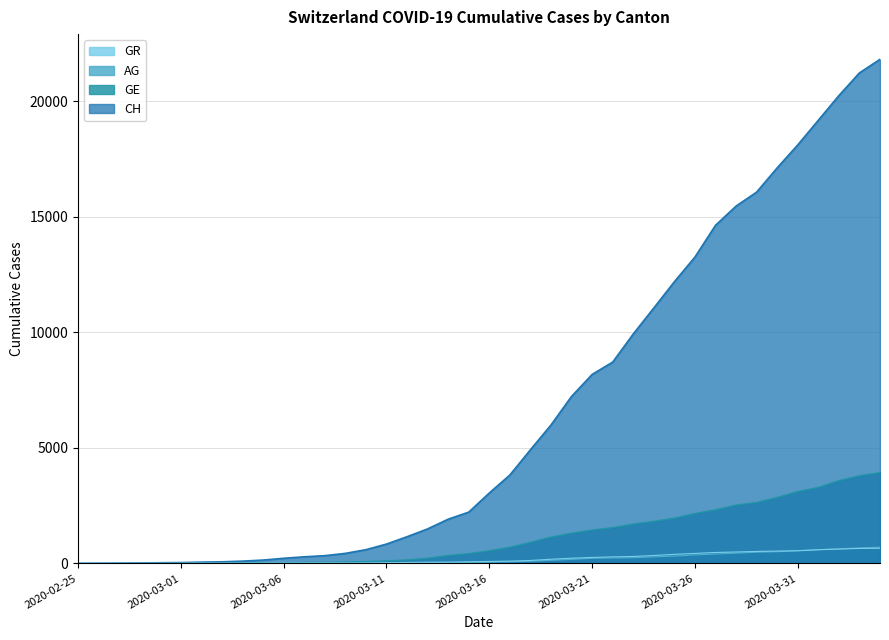

Reading left to right, extract all data points from this chart.

CH: 2020-02-25=0	2020-02-26=5	2020-02-27=9	2020-02-28=19	2020-02-29=31	2020-03-01=38	2020-03-02=56	2020-03-03=70	2020-03-04=100	2020-03-05=146	2020-03-06=223	2020-03-07=287	2020-03-08=336	2020-03-09=435	2020-03-10=595	2020-03-11=838	2020-03-12=1156	2020-03-13=1494	2020-03-14=1914	2020-03-15=2220	2020-03-16=3048	2020-03-17=3826	2020-03-18=4918	2020-03-19=5990	2020-03-20=7226	2020-03-21=8176	2020-03-22=8710	2020-03-23=9926	2020-03-24=11051	2020-03-25=12187	2020-03-26=13254	2020-03-27=14628	2020-03-28=15458	2020-03-29=16064	2020-03-30=17114	2020-03-31=18106	2020-04-01=19172	2020-04-02=20239	2020-04-03=21221	2020-04-04=21808
GE: 2020-02-25=0	2020-02-26=1	2020-02-27=1	2020-02-28=4	2020-02-29=8	2020-03-01=9	2020-03-02=10	2020-03-03=13	2020-03-04=15	2020-03-05=20	2020-03-06=29	2020-03-07=42	2020-03-08=44	2020-03-09=59	2020-03-10=79	2020-03-11=112	2020-03-12=153	2020-03-13=224	2020-03-14=343	2020-03-15=425	2020-03-16=549	2020-03-17=701	2020-03-18=911	2020-03-19=1139	2020-03-20=1307	2020-03-21=1445	2020-03-22=1549	2020-03-23=1703	2020-03-24=1820	2020-03-25=1959	2020-03-26=2160	2020-03-27=2321	2020-03-28=2527	2020-03-29=2638	2020-03-30=2855	2020-03-31=3109	2020-04-01=3289	2020-04-02=3582	2020-04-03=3793	2020-04-04=3928
AG: 2020-02-25=0	2020-02-26=1	2020-02-27=1	2020-02-28=1	2020-02-29=3	2020-03-01=4	2020-03-02=7	2020-03-03=7	2020-03-04=10	2020-03-05=11	2020-03-06=12	2020-03-07=14	2020-03-08=14	2020-03-09=15	2020-03-10=18	2020-03-11=20	2020-03-12=27	2020-03-13=30	2020-03-14=33	2020-03-15=43	2020-03-16=56	2020-03-17=69	2020-03-18=96	2020-03-19=134	2020-03-20=175	2020-03-21=223	2020-03-22=235	2020-03-23=245	2020-03-24=283	2020-03-25=318	2020-03-26=367	2020-03-27=407	2020-03-28=444	2020-03-29=485	2020-03-30=506	2020-03-31=554	2020-04-01=596	2020-04-02=631	2020-04-03=673	2020-04-04=702
GR: 2020-02-25=0	2020-02-26=2	2020-02-27=2	2020-02-28=6	2020-02-29=6	2020-03-01=6	2020-03-02=9	2020-03-03=9	2020-03-04=12	2020-03-05=14	2020-03-06=16	2020-03-07=17	2020-03-08=18	2020-03-09=18	2020-03-10=22	2020-03-11=31	2020-03-12=43	2020-03-13=53	2020-03-14=56	2020-03-15=71	2020-03-16=84	2020-03-17=101	2020-03-18=128	2020-03-19=182	2020-03-20=226	2020-03-21=258	2020-03-22=284	2020-03-23=300	2020-03-24=343	2020-03-25=393	2020-03-26=433	2020-03-27=474	2020-03-28=495	2020-03-29=519	2020-03-30=535	2020-03-31=547	2020-04-01=592	2020-04-02=622	2020-04-03=649	2020-04-04=657